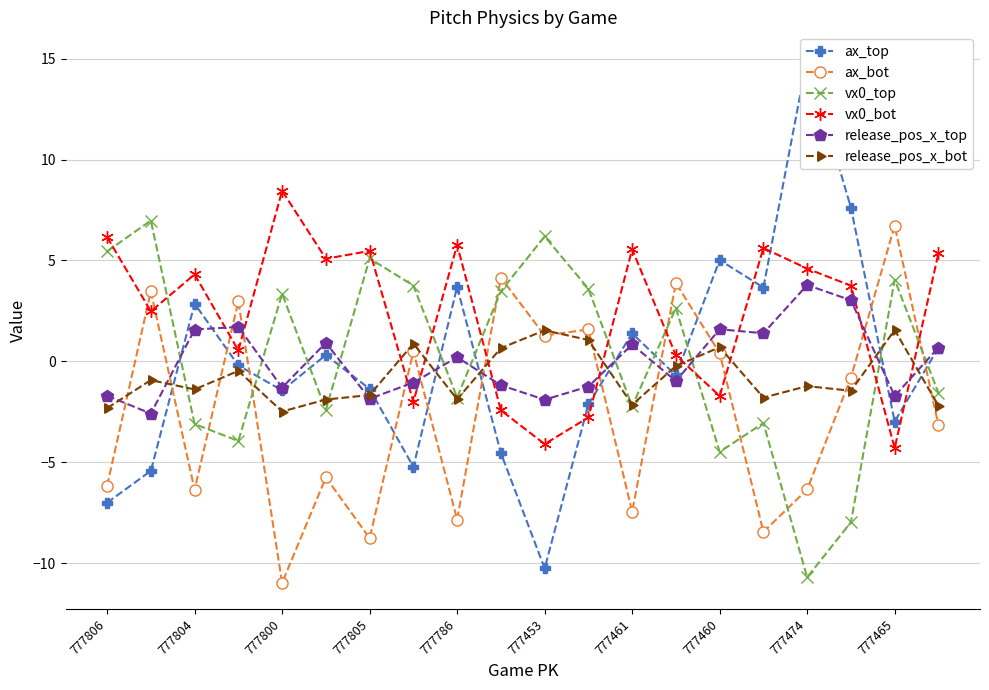

At how many categories does at least one series exceed -7?

20